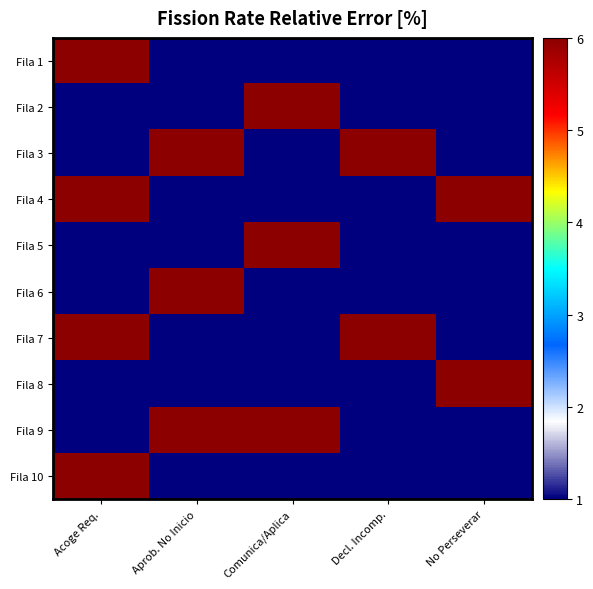

Reading right to left, extract all data points from this chart.

Fila 1: No Perseverar=1	Decl. Incomp.=1	Comunica/Aplica=1	Aprob. No Inicio=1	Acoge Req.=6
Fila 2: No Perseverar=1	Decl. Incomp.=1	Comunica/Aplica=6	Aprob. No Inicio=1	Acoge Req.=1
Fila 3: No Perseverar=1	Decl. Incomp.=6	Comunica/Aplica=1	Aprob. No Inicio=6	Acoge Req.=1
Fila 4: No Perseverar=6	Decl. Incomp.=1	Comunica/Aplica=1	Aprob. No Inicio=1	Acoge Req.=6
Fila 5: No Perseverar=1	Decl. Incomp.=1	Comunica/Aplica=6	Aprob. No Inicio=1	Acoge Req.=1
Fila 6: No Perseverar=1	Decl. Incomp.=1	Comunica/Aplica=1	Aprob. No Inicio=6	Acoge Req.=1
Fila 7: No Perseverar=1	Decl. Incomp.=6	Comunica/Aplica=1	Aprob. No Inicio=1	Acoge Req.=6
Fila 8: No Perseverar=6	Decl. Incomp.=1	Comunica/Aplica=1	Aprob. No Inicio=1	Acoge Req.=1
Fila 9: No Perseverar=1	Decl. Incomp.=1	Comunica/Aplica=6	Aprob. No Inicio=6	Acoge Req.=1
Fila 10: No Perseverar=1	Decl. Incomp.=1	Comunica/Aplica=1	Aprob. No Inicio=1	Acoge Req.=6